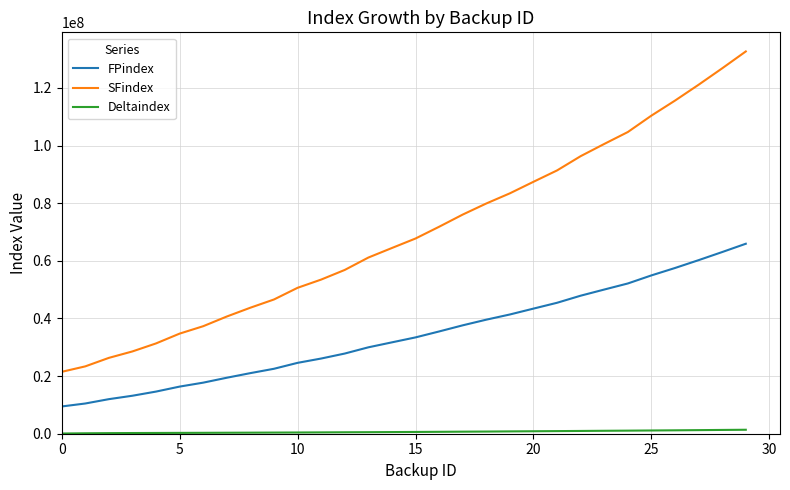

Which series has the widest spread of values?

SFindex